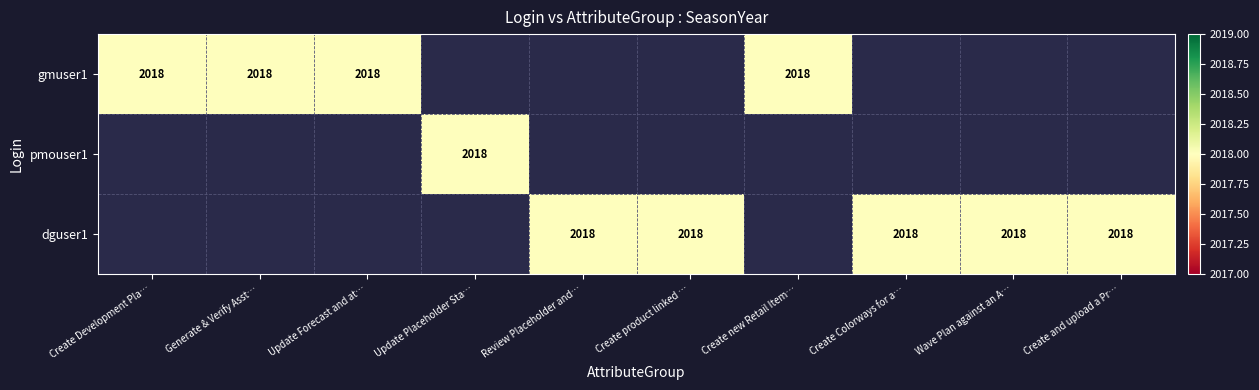

What is the sum of all gmuser1 values?

8072